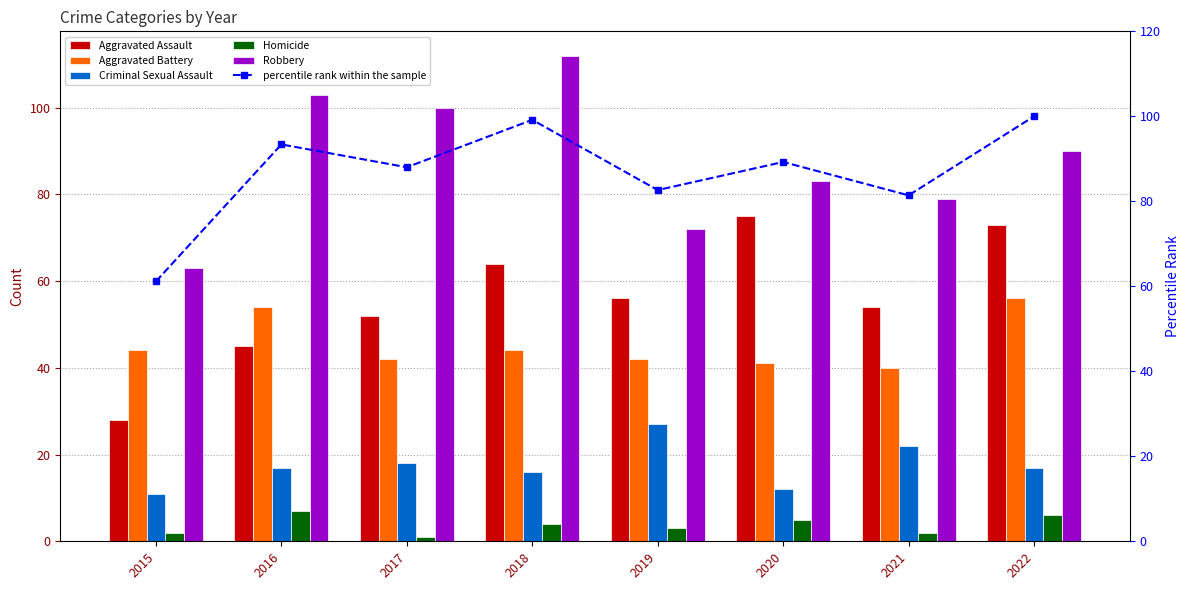

What is the sum of the Robbery values at 2021 and 2018?

191.0